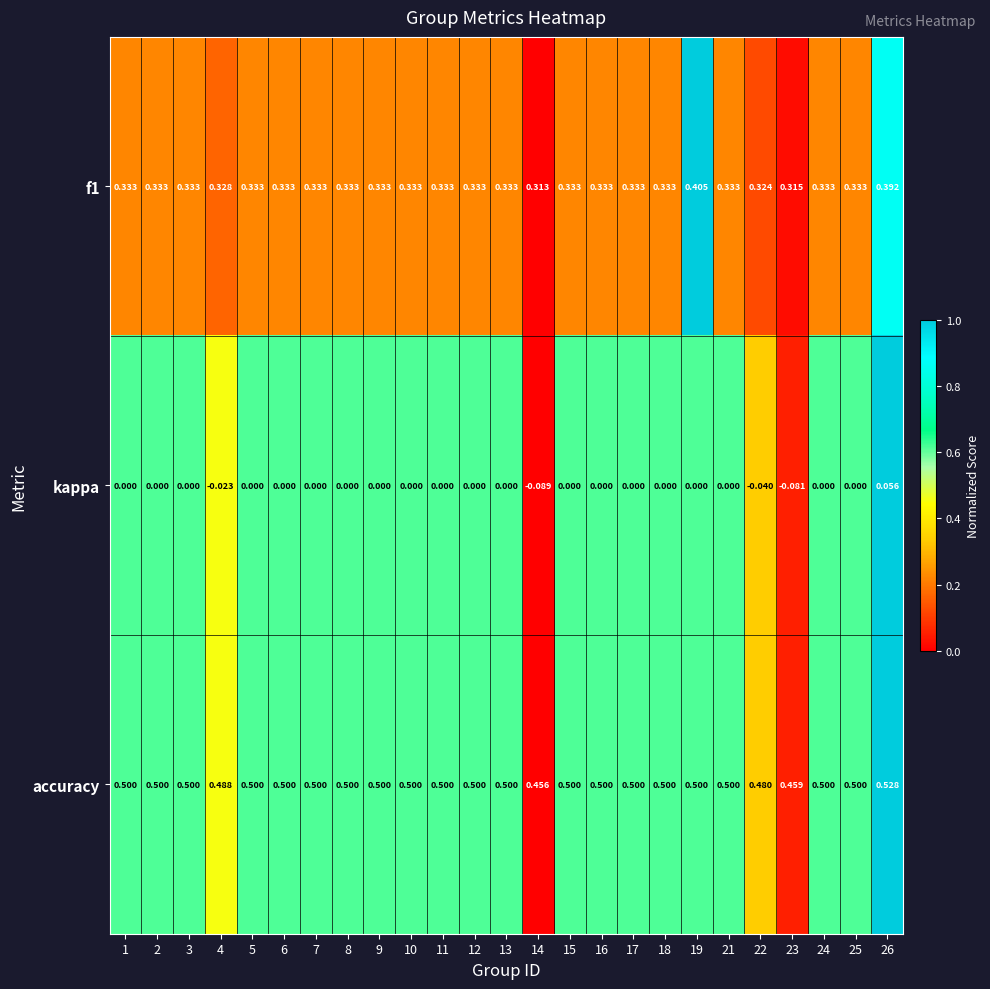

Which series has the widest spread of values?

kappa